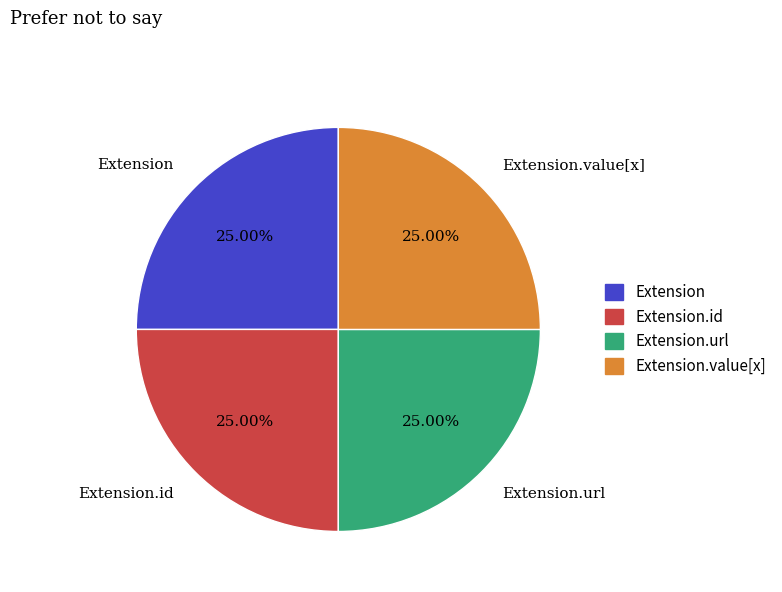

Is there a majority slice in this chart?

No